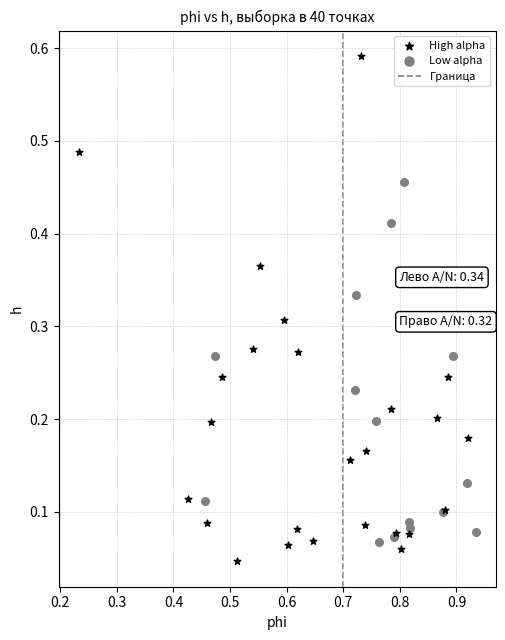

Which series has the largest Y range (max minus min)?

High alpha